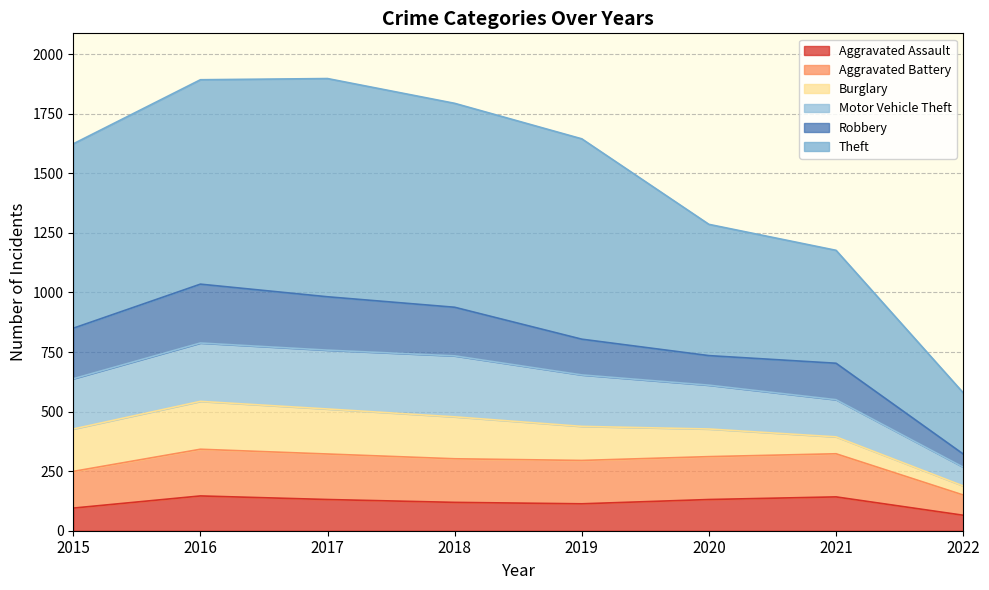

What is the lowest value of the Aggravated Assault series?

65